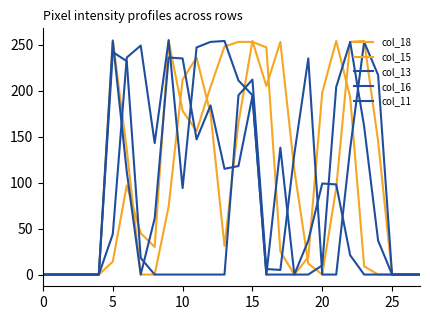

Is this an area chart (filled region under the line)?

No